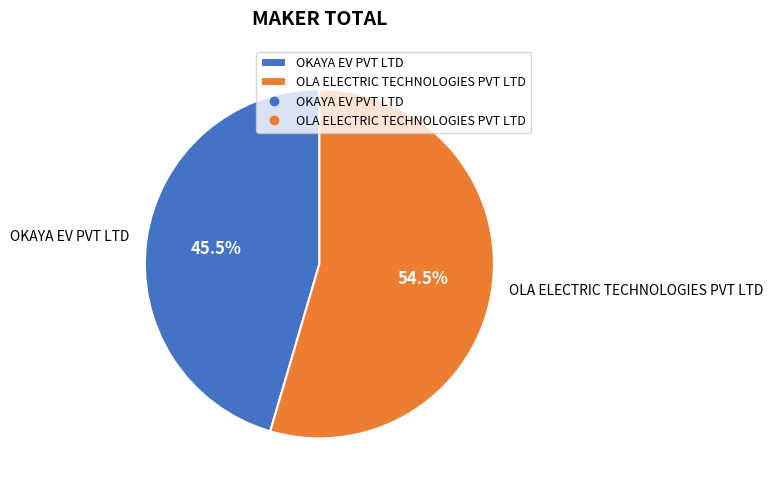

What is the largest slice in the pie chart?

OLA ELECTRIC TECHNOLOGIES PVT LTD